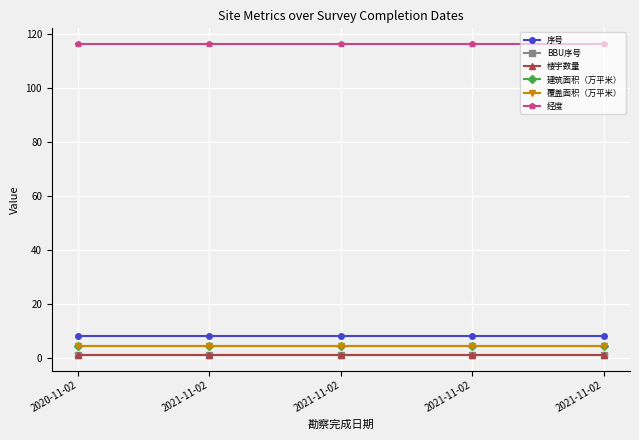

What is the total value across all series at 2020-11-02?

135.5